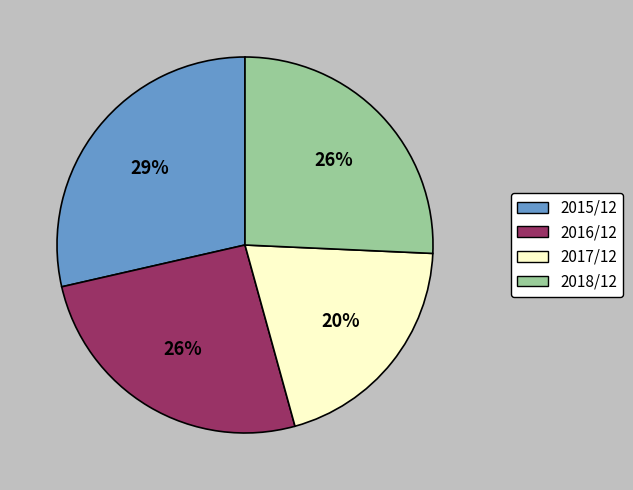

Is there any slice that represents more than half of the pie?

No